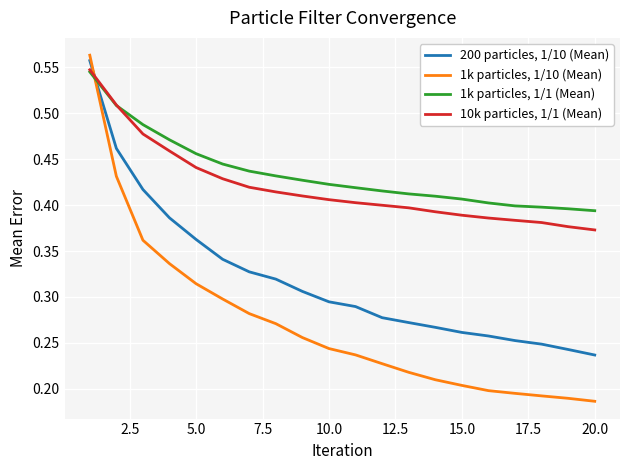

After their last crossing, which series has the higher values: 1k particles, 1/10 (Mean) or 1k particles, 1/1 (Mean)?

1k particles, 1/1 (Mean)